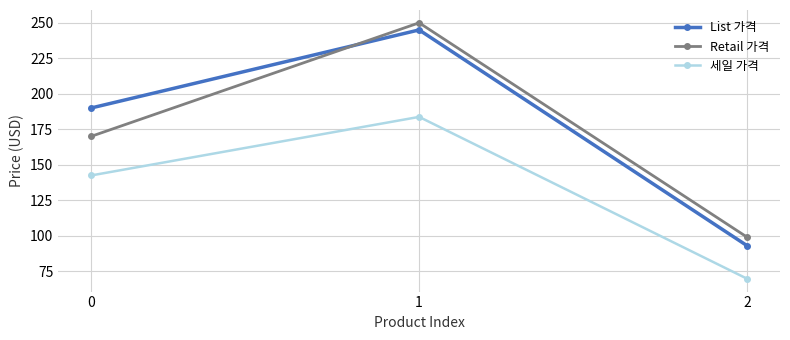

What is the difference between the maximum and minimum values in the Retail 가격 series?

151.0